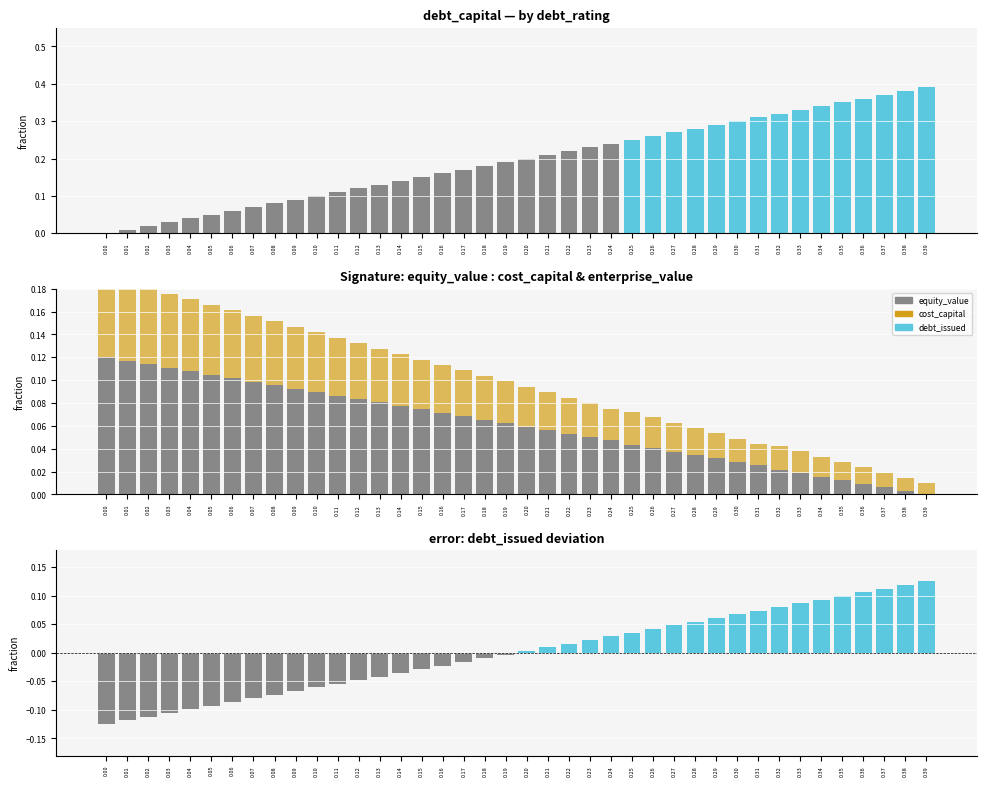

What is the highest value of the debt_issued series?

0.1